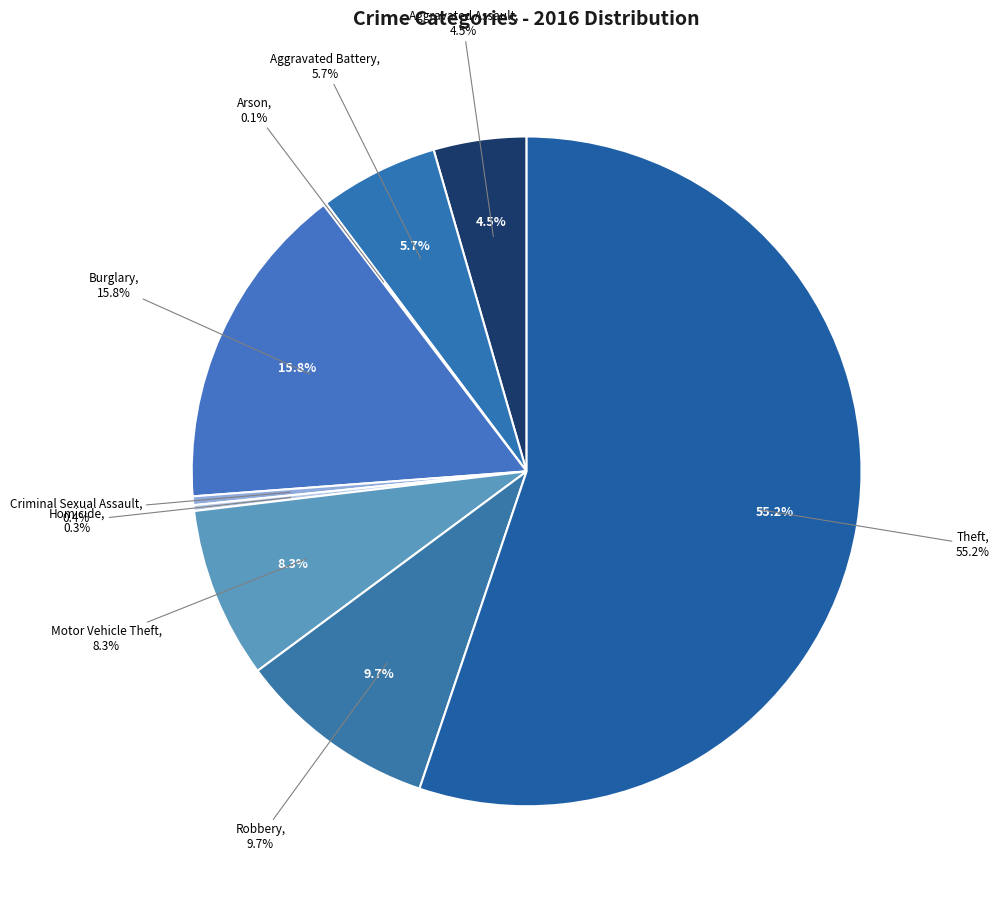

To the nearest percent, what is the combined percentage of Homicide and Burglary?

16%